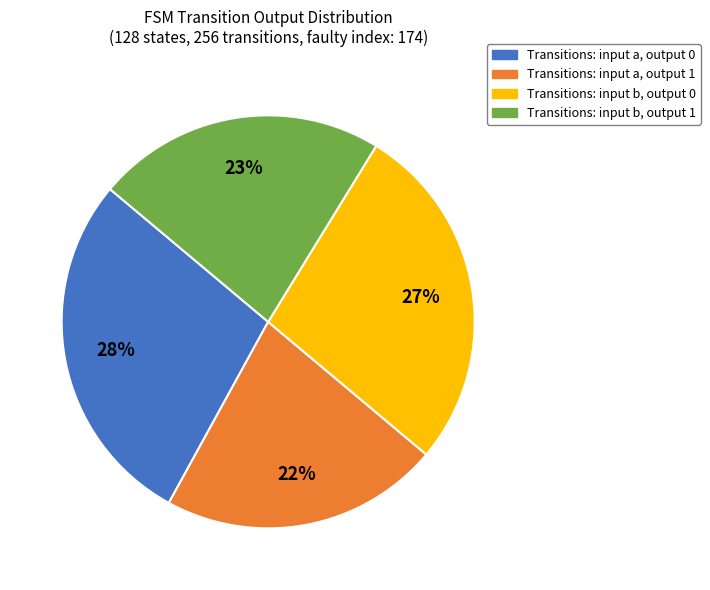

Is there a majority slice in this chart?

No